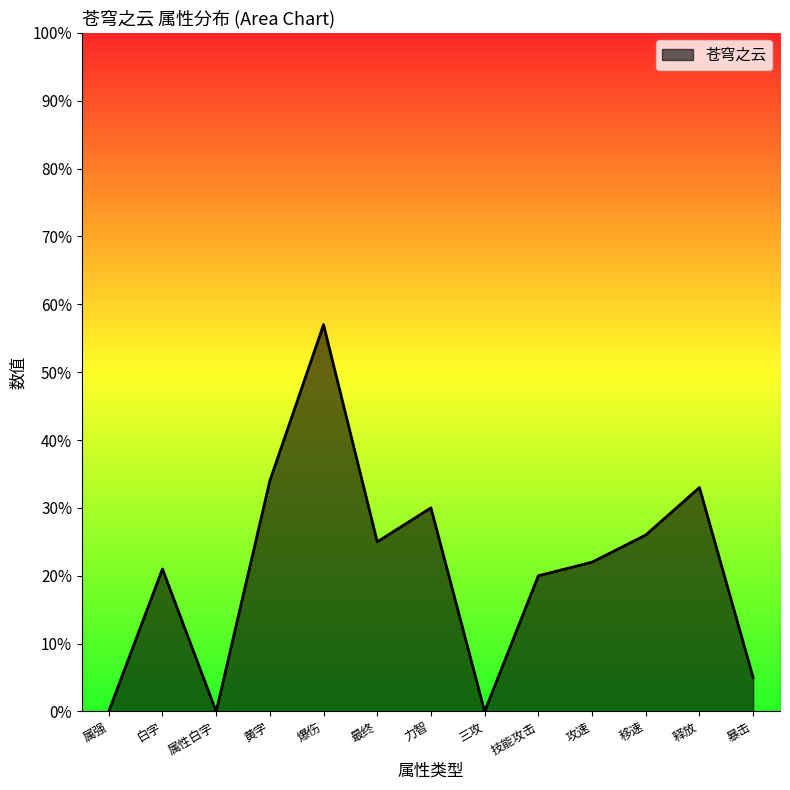

True or false: the data shows 33 at 释放.

True